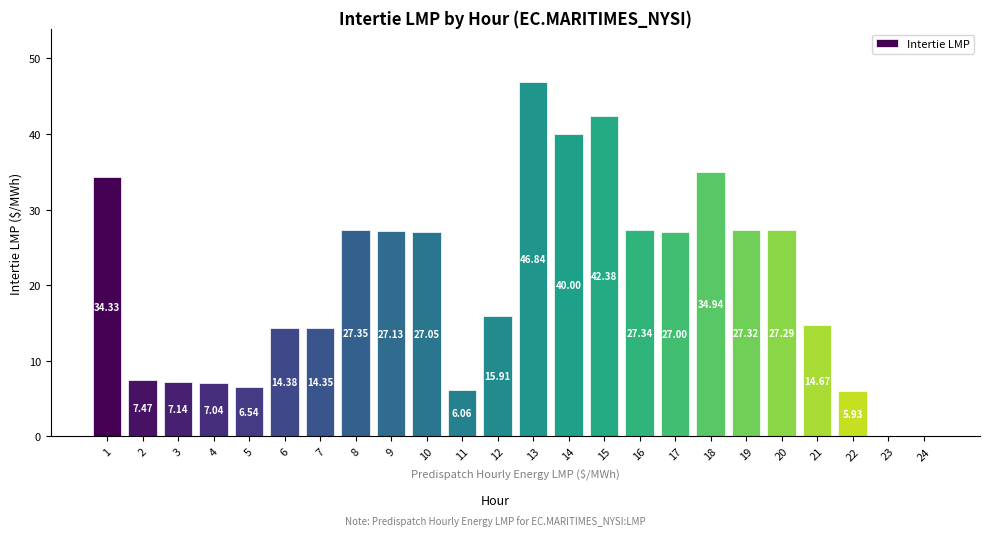

How many series are shown in this chart?

1